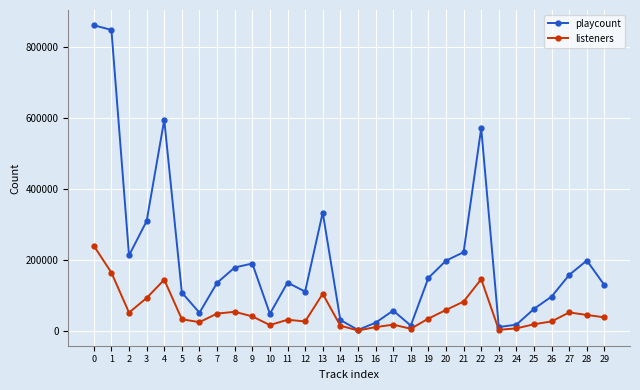

At which category does playcount reach its first local peak?

4